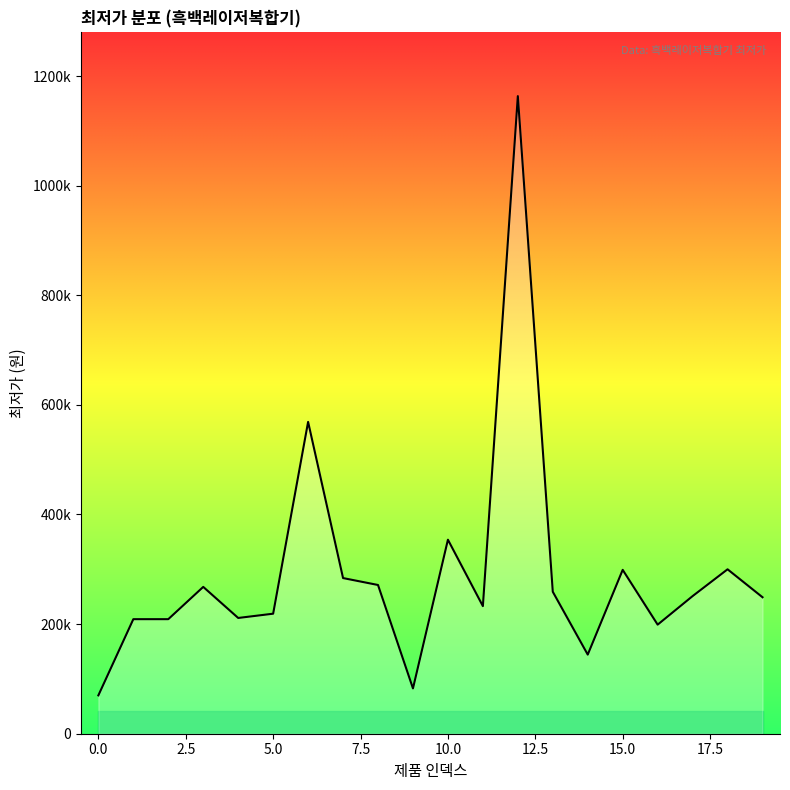

Reading left to right, what are all the values shown in this chart?

69970	209000	209000	267890	211200	219000	568990	284000	271360	82660	354000	232800	1163360	259000	144330	299000	199000	251100	300000	249000